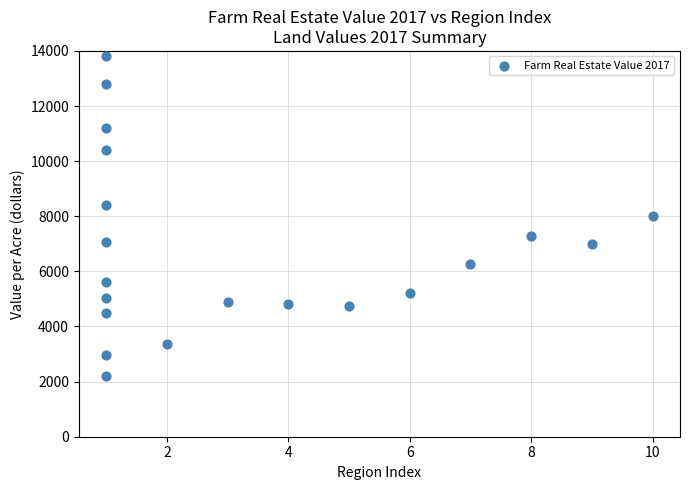

What is the range of Y values (max minus min)?

11600